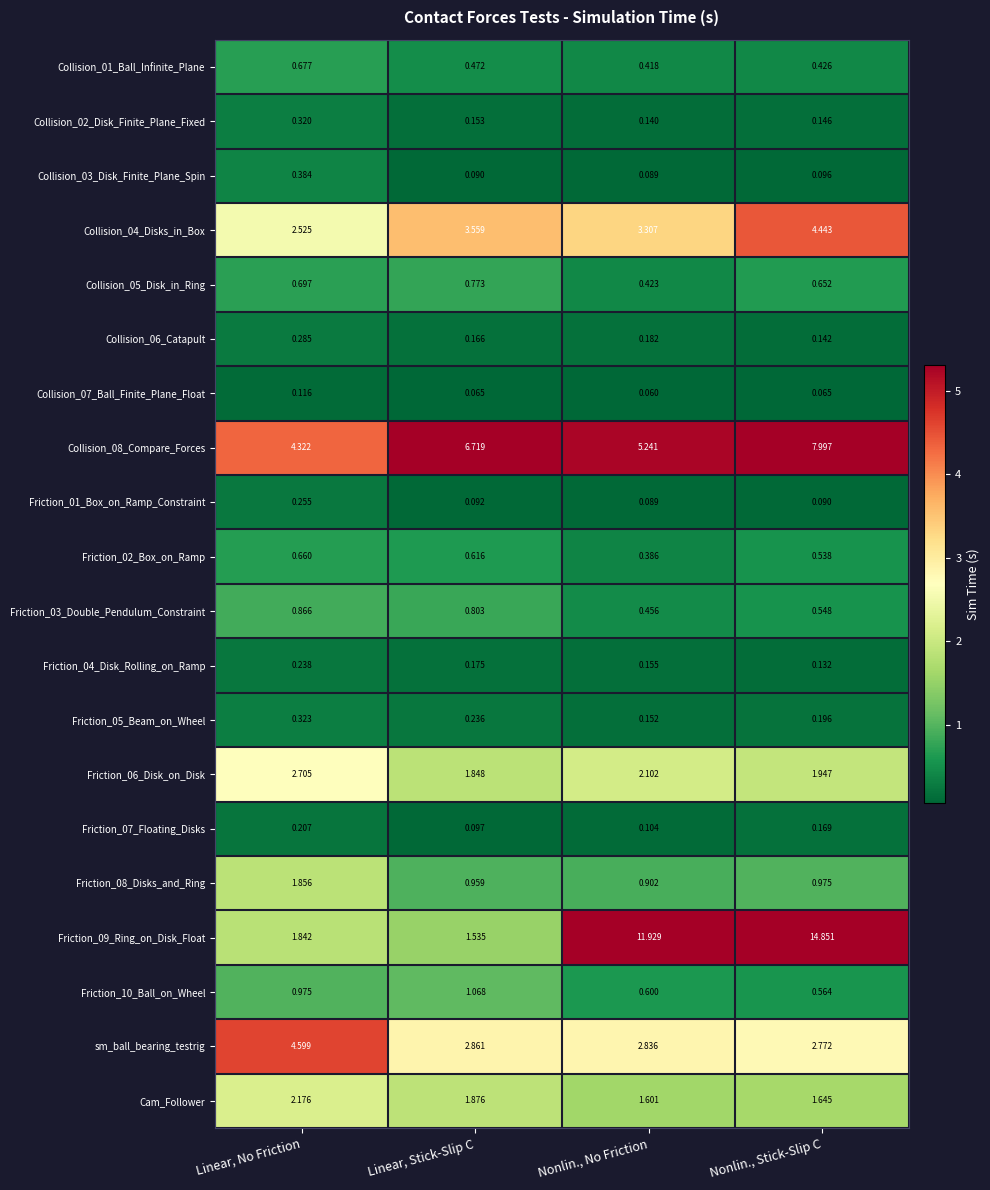

Is the value of Collision_08_Compare_Forces at Nonlin., No Friction greater than the value of Collision_05_Disk_in_Ring at Linear, No Friction?

Yes